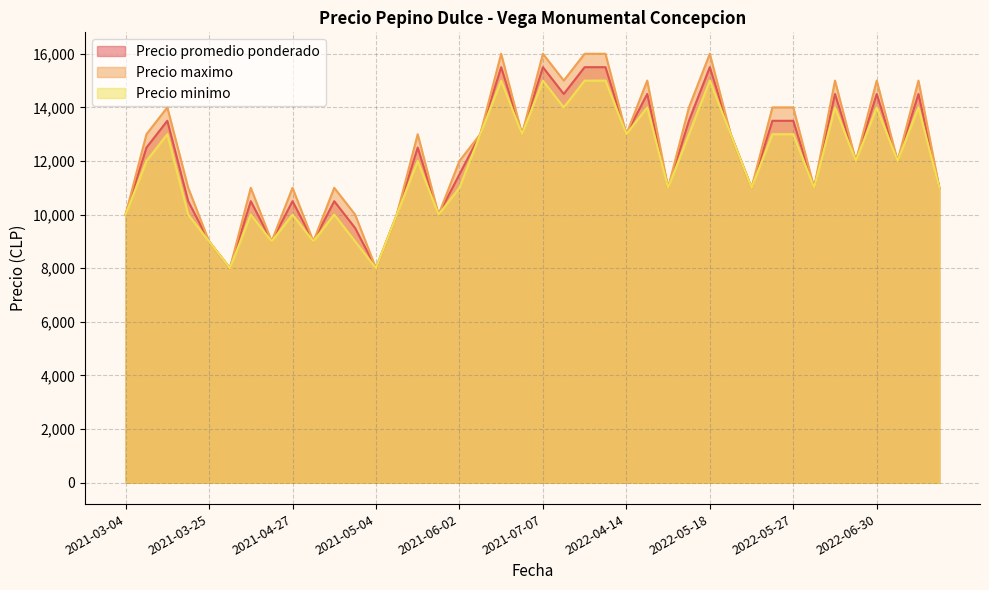

List the series in order of their overall mean, highest first.

Precio maximo, Precio promedio ponderado, Precio minimo